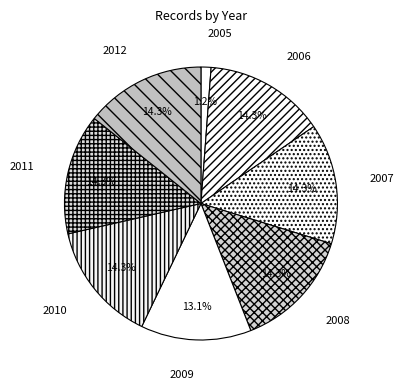

Does 2007 account for over 50% of the chart?

No